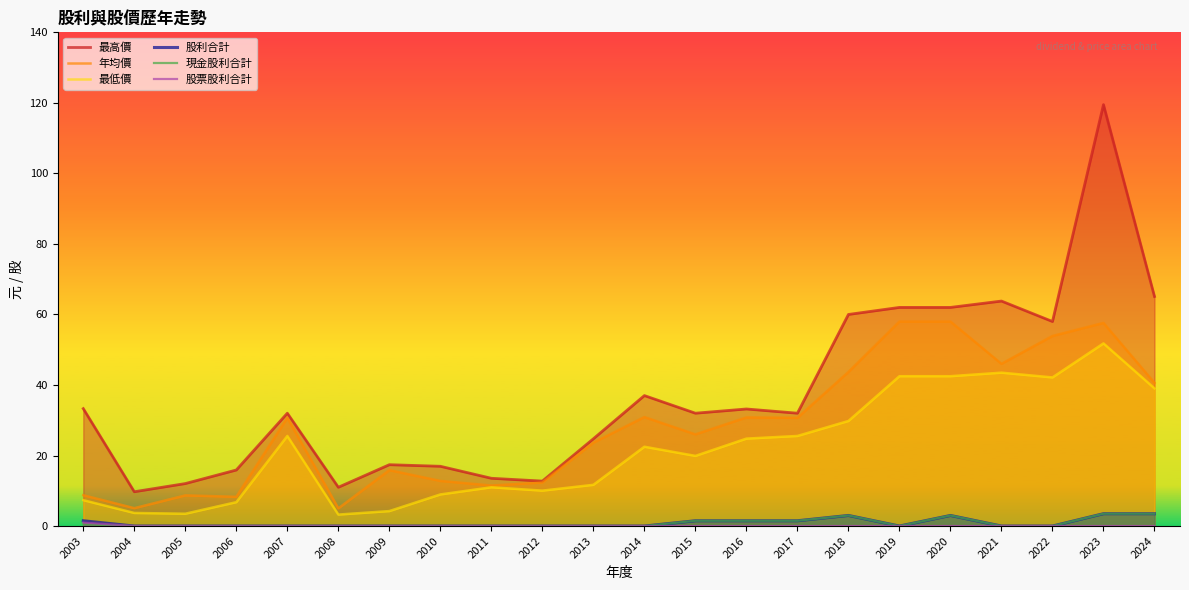

True or false: 股利合計 and 現金股利合計 intersect in this chart.

False